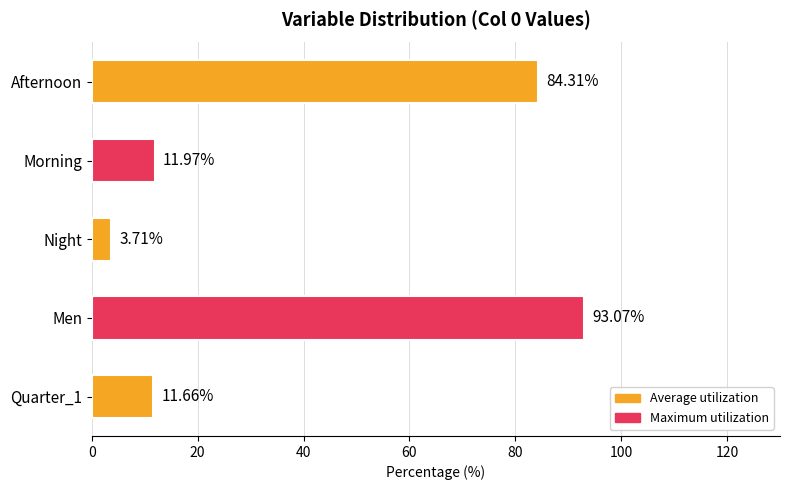

What is the average value?

40.9